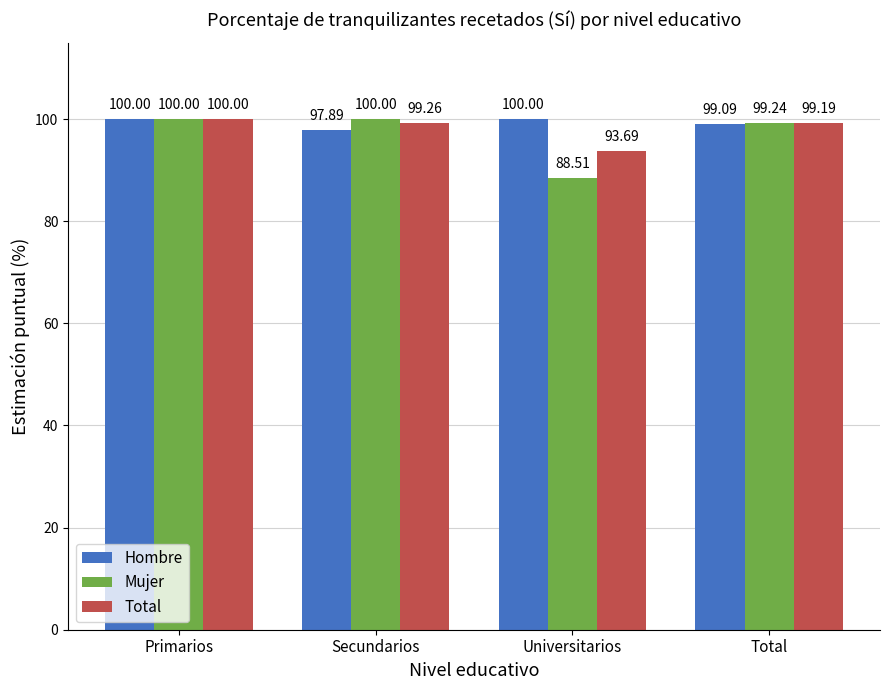

Which category has the lowest value in the Mujer series?

Universitarios